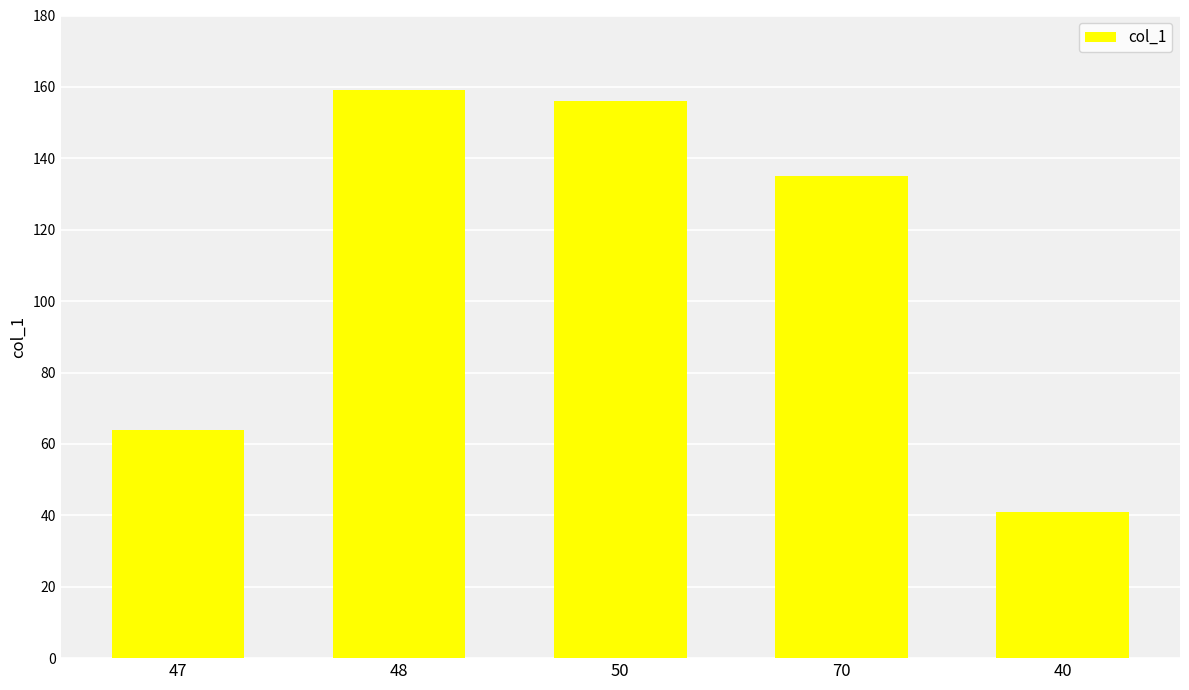

What is the change in value from 50 to 40?

-115